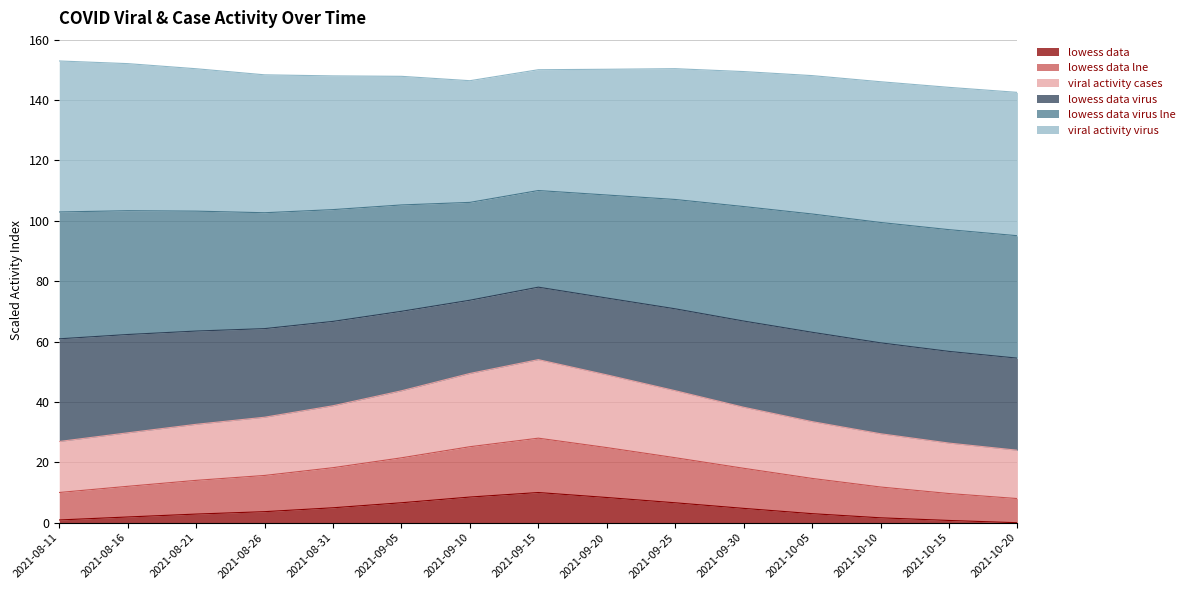

What is the maximum value for lowess data?

10.0